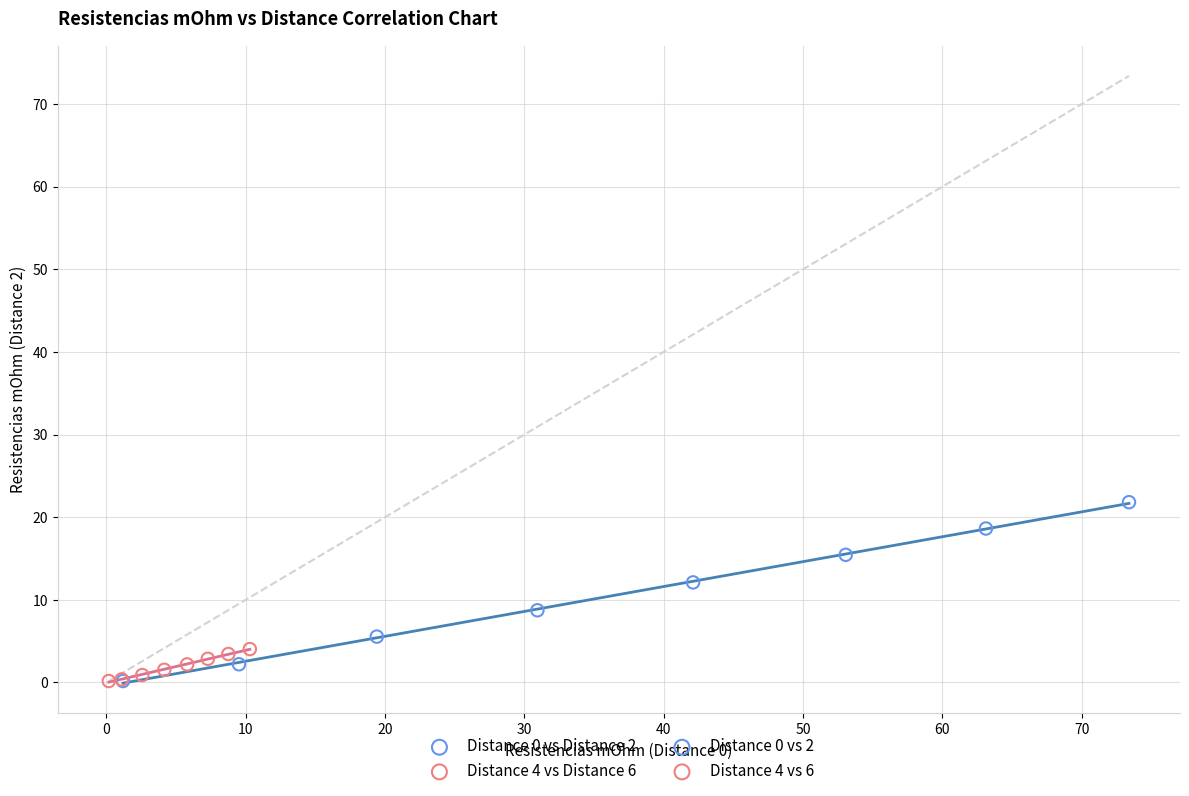

Which series has the widest spread of Y values?

Distance 0 vs Distance 2